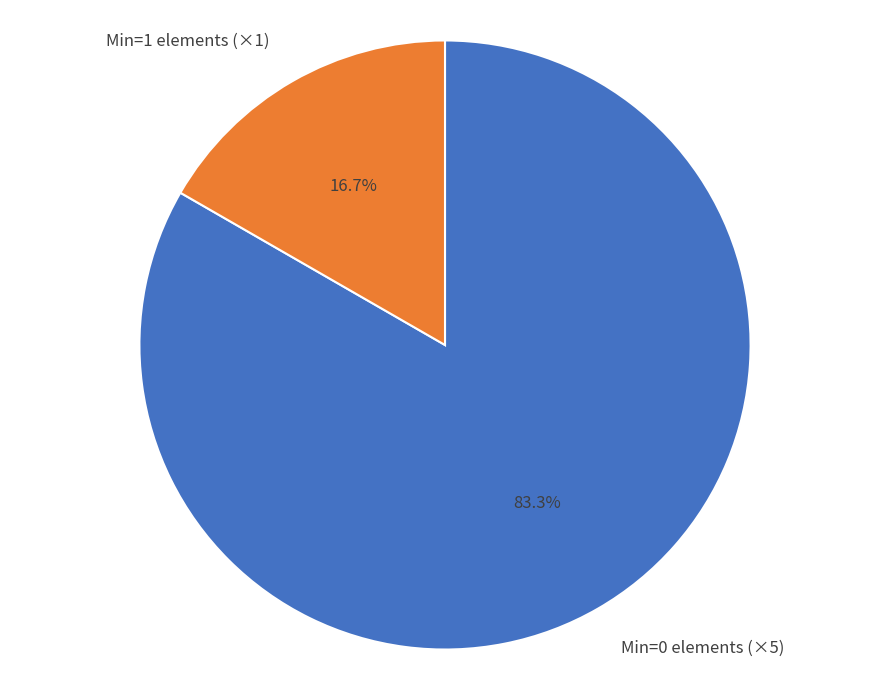

What is the largest slice in the pie chart?

Min=0 elements (×5)